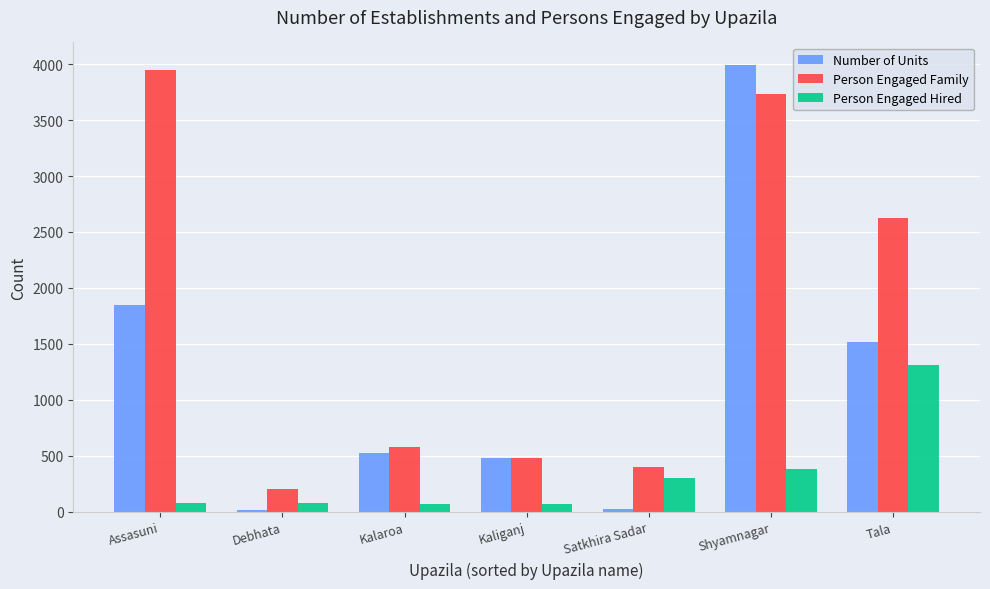

What is the total value across all series at Tala?

5453